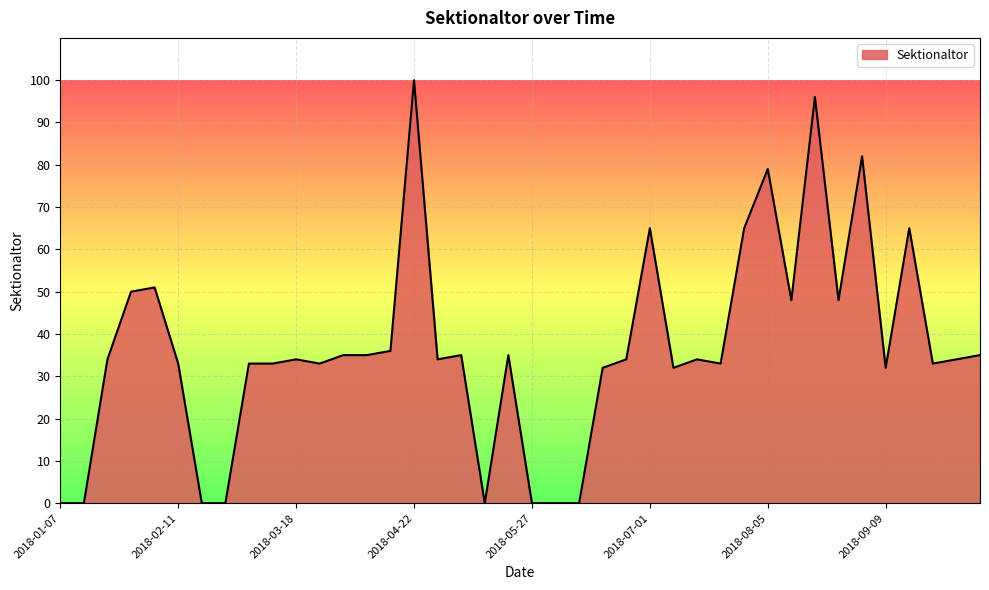

Does the chart display data point markers on the line(s)?

No